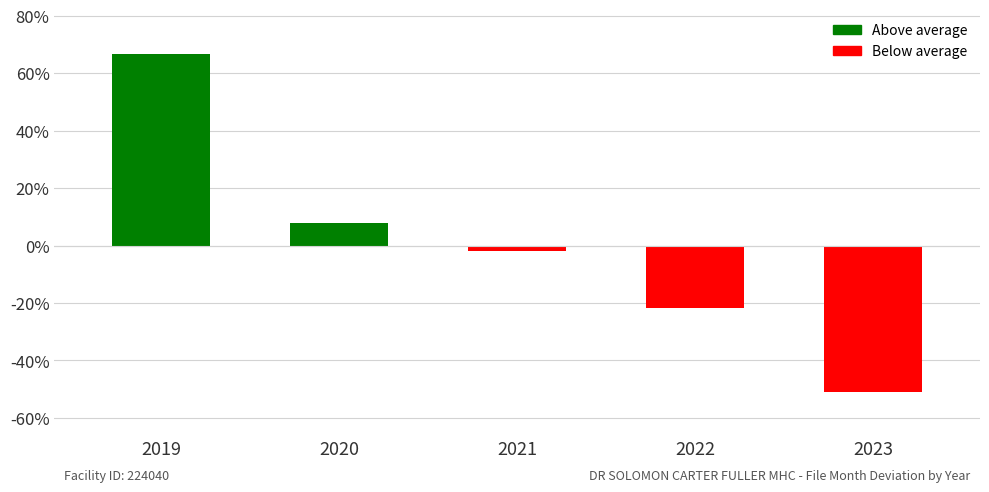

What is the maximum value shown in the chart?

66.7